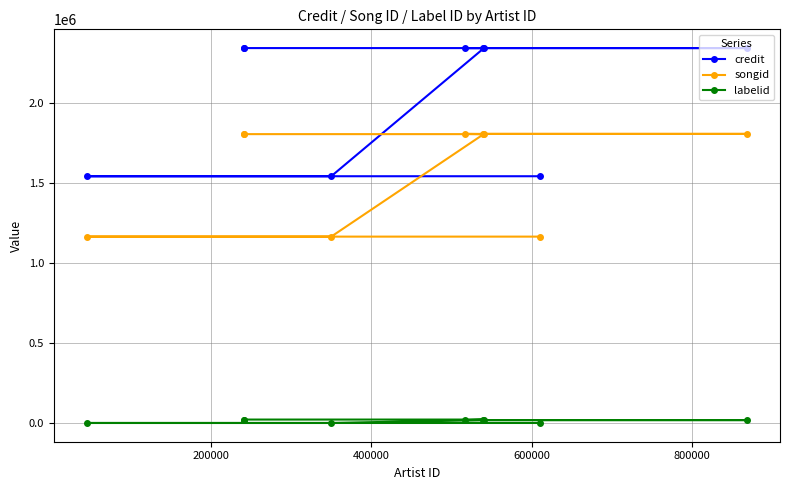

True or false: labelid has more than 2 interior local peaks.

False